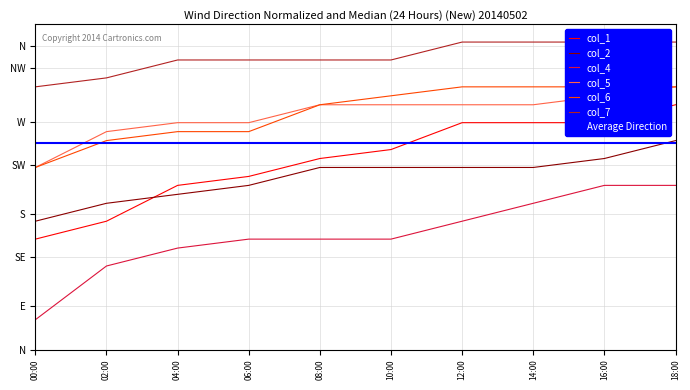

Which label corresponds to the largest value in the chart?

12:00